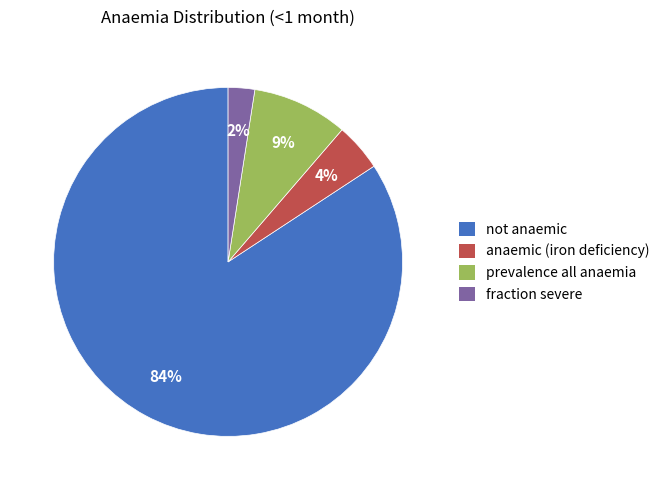

Is it true that prevalence all anaemia is 17% of the pie?

False